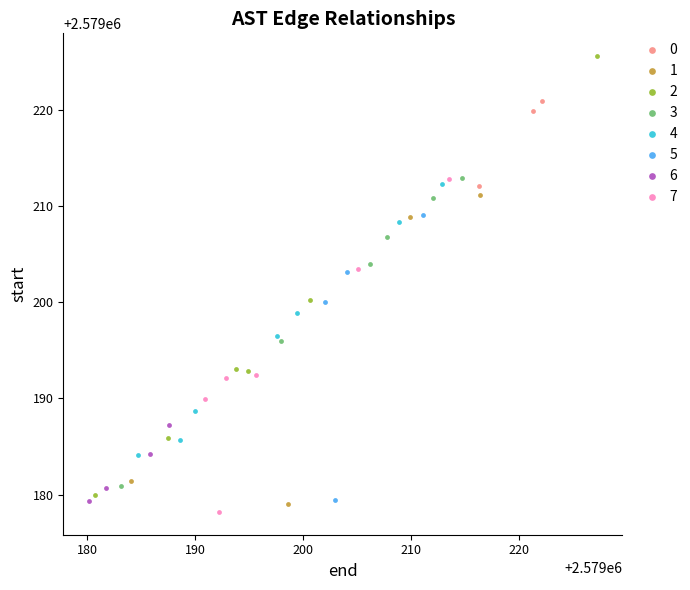

Which series reaches the maximum Y coordinate?

2